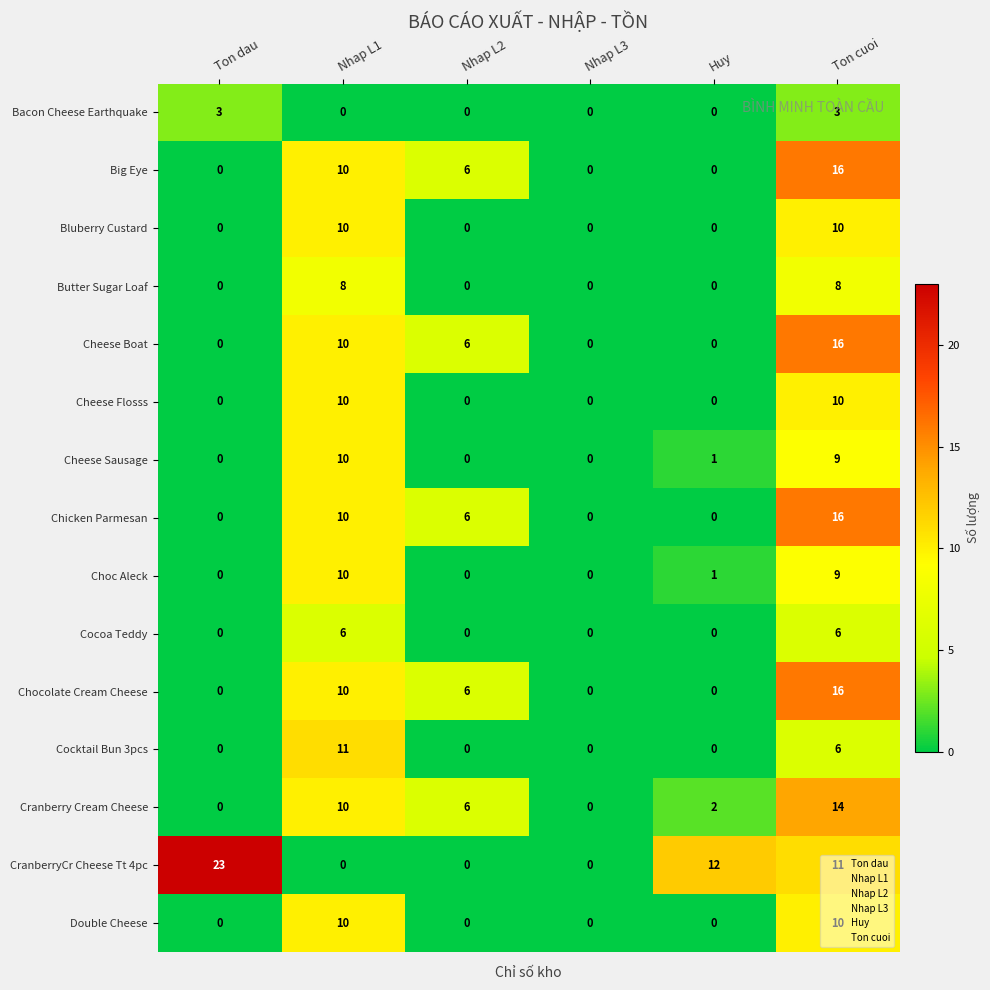

How many data points does each series have?

6